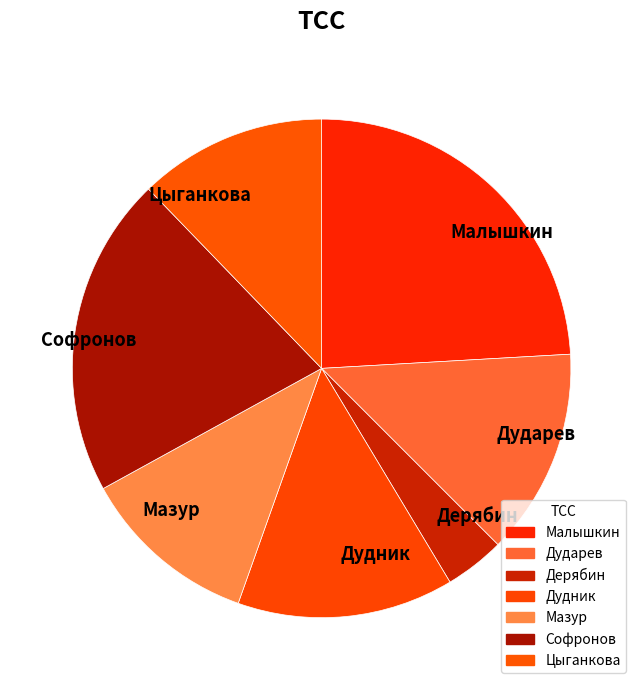

Which has a higher value, Цыганкова or Дударев?

Дударев